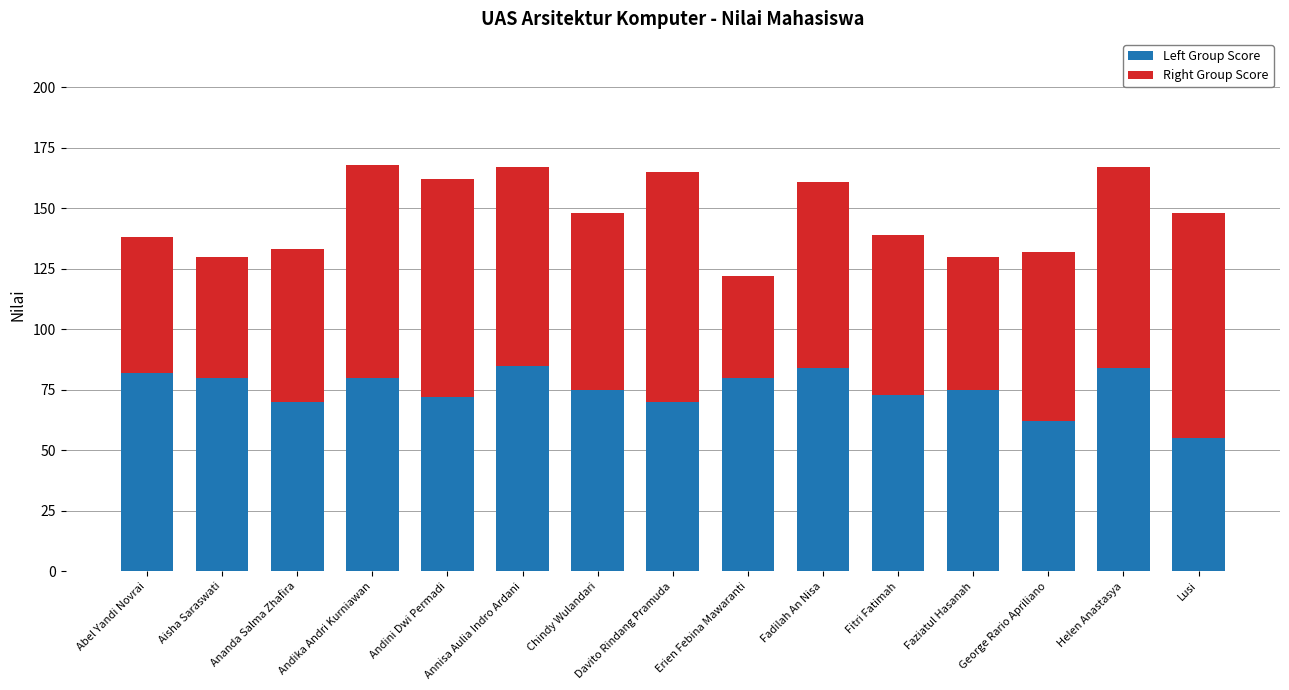

What is the total value across all series at Helen Anastasya?

167